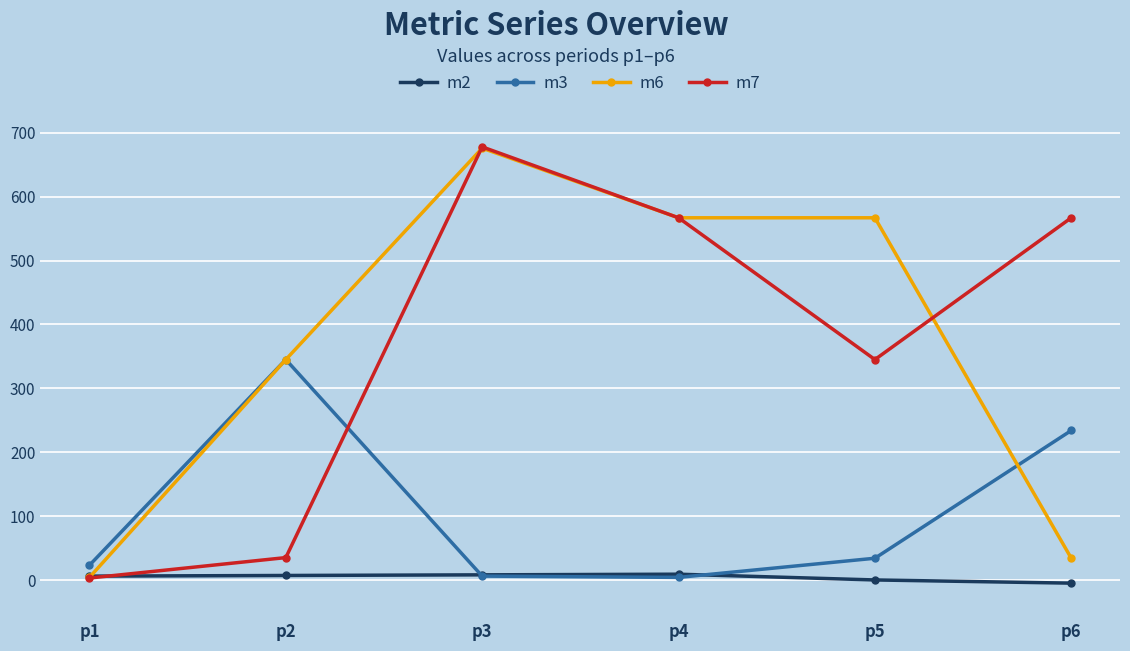

Which label corresponds to the largest value in the chart?

p3